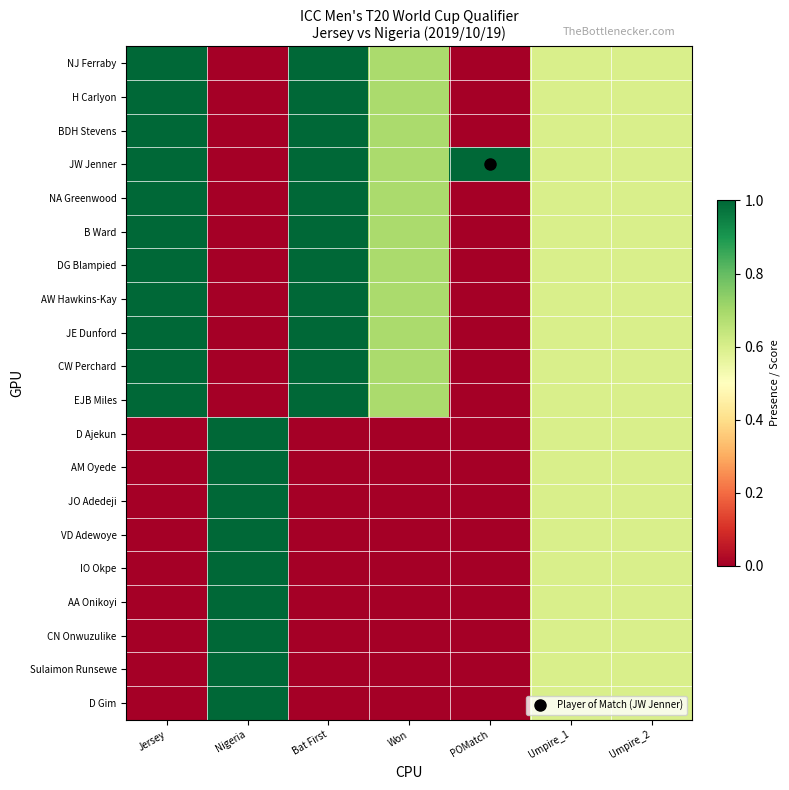

What is the maximum value shown in the chart?

1.0